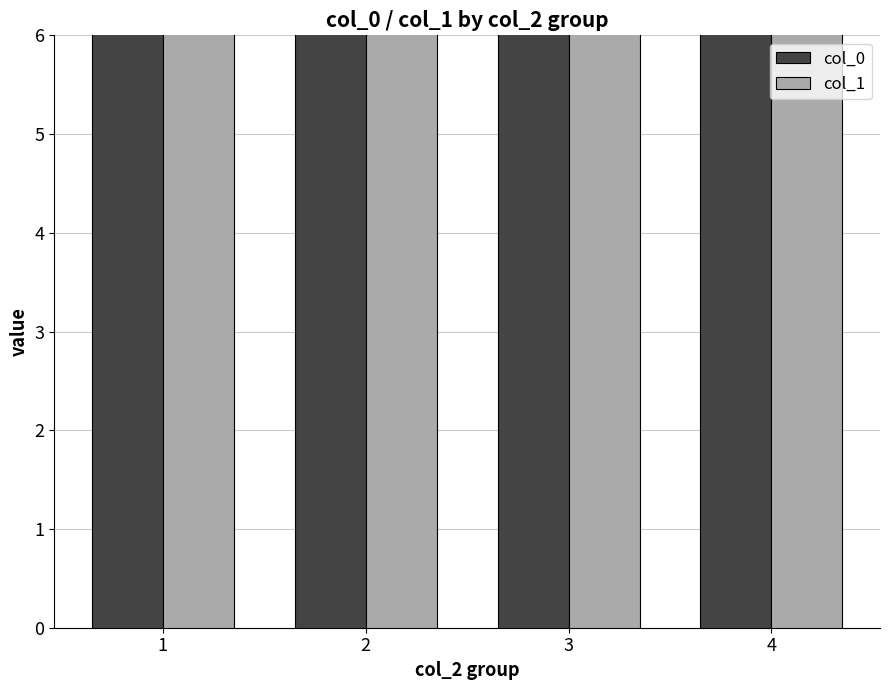

What is the spread (max minus min) of values at 1?

0.1